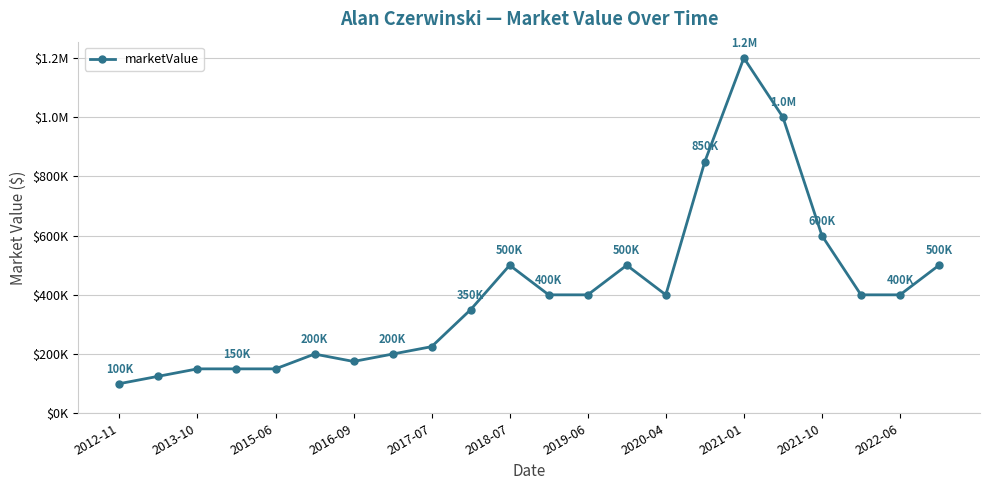

What is the sum of all values?

8975000